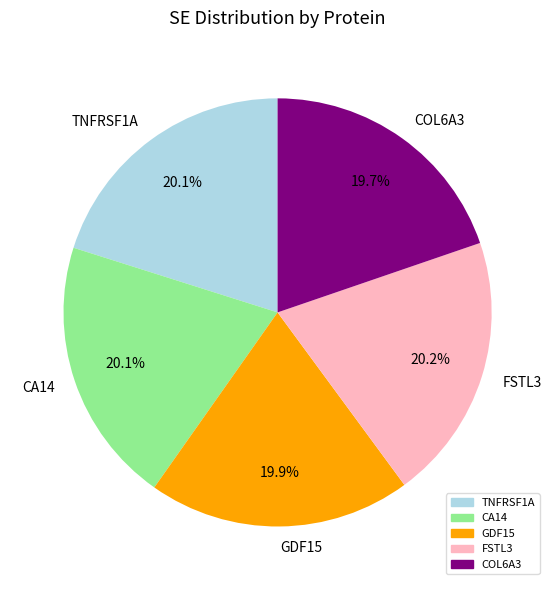

To the nearest percent, what percentage of the pie is GDF15?

20%